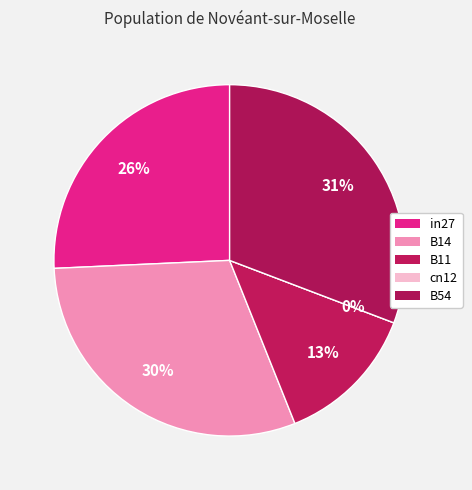

To the nearest percent, what percentage of the pie is in27?

26%